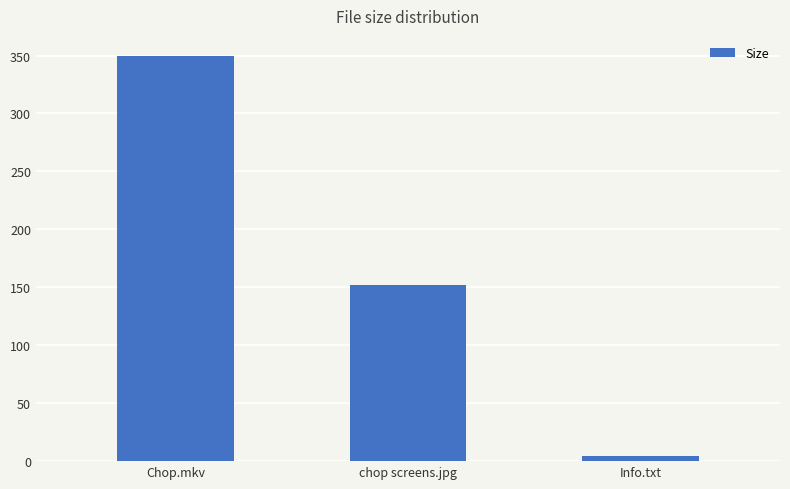

List the labels in order of value, largest first.

Chop.mkv, chop screens.jpg, Info.txt